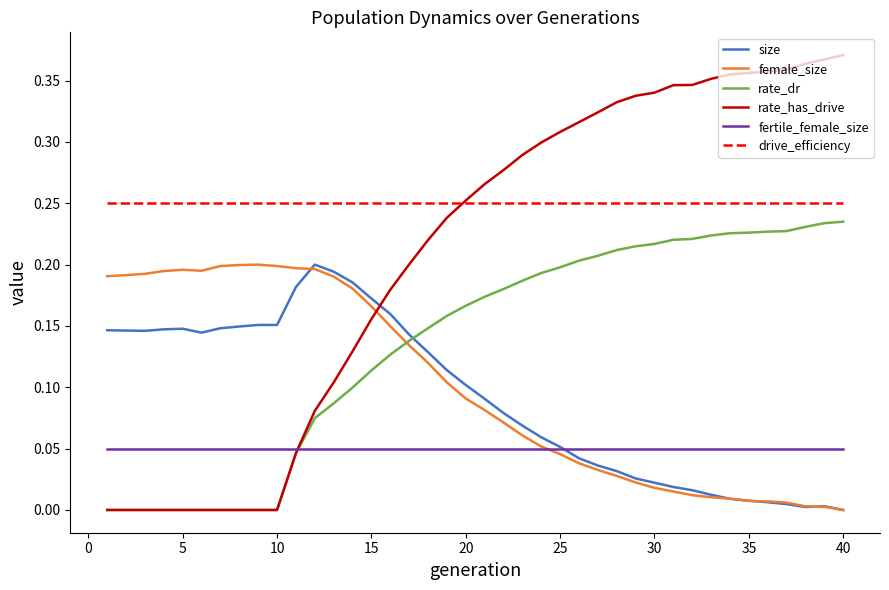

Which series has the widest spread of values?

rate_has_drive